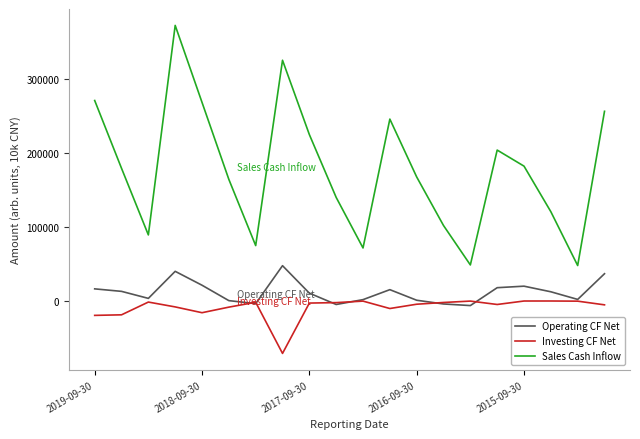

Which series has the largest total across all categories?

Sales Cash Inflow